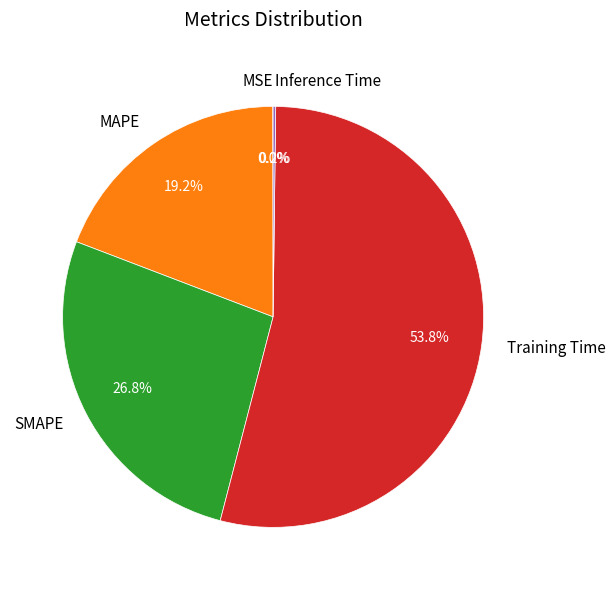

How much of the chart is everything except Training Time?

46.2%